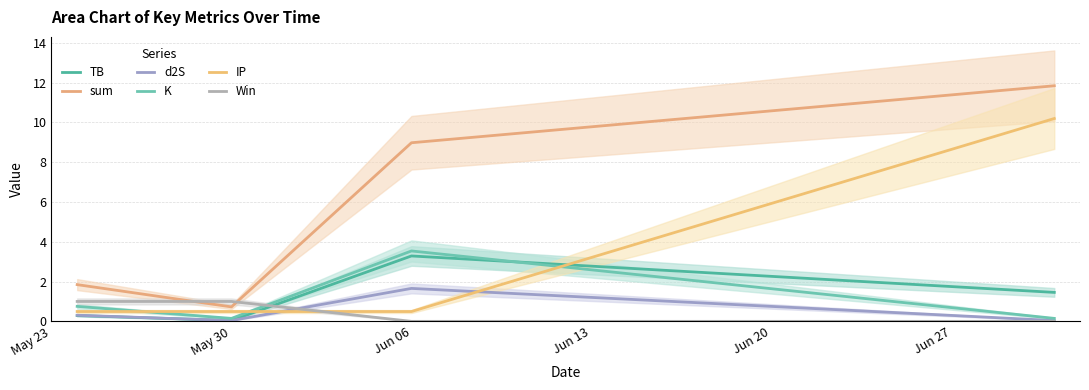

What is the average value of the d2S series?

0.5